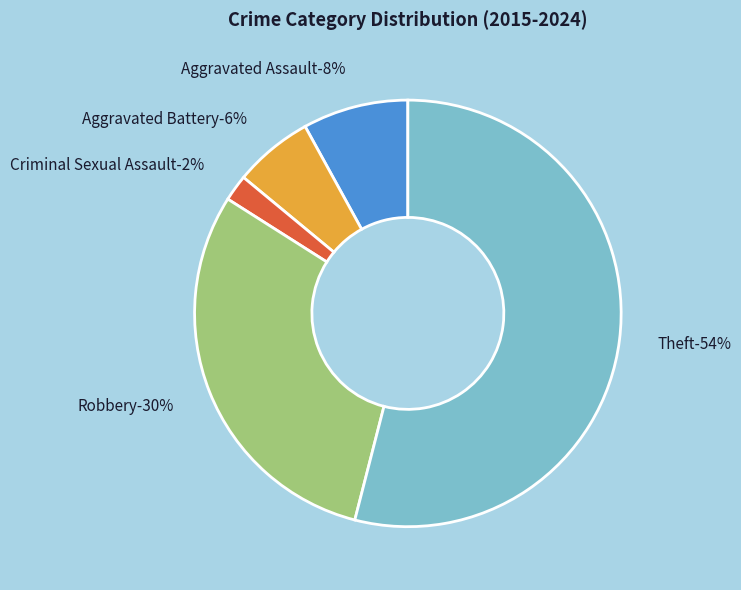

Is there any slice that represents more than half of the pie?

Yes